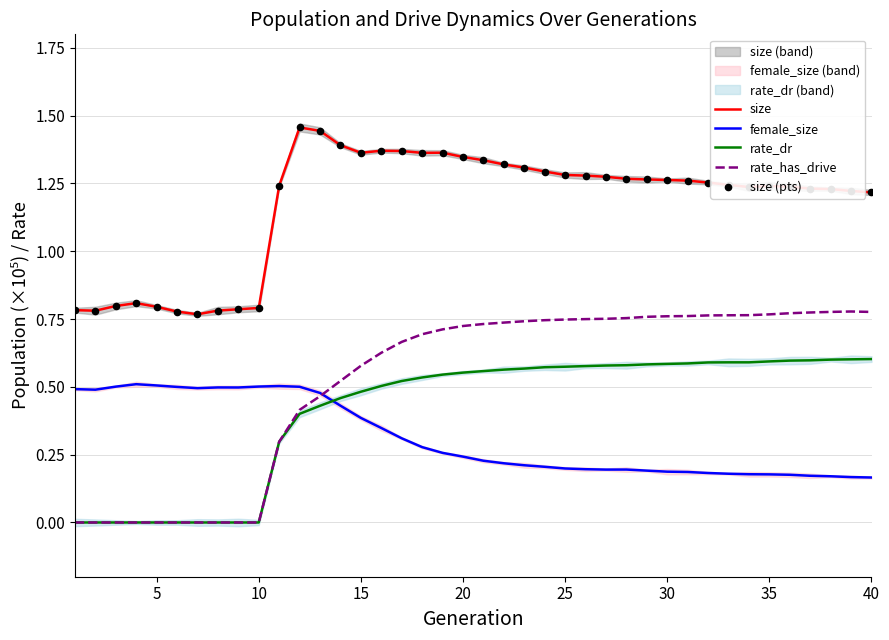

Which series reaches the maximum Y coordinate?

size